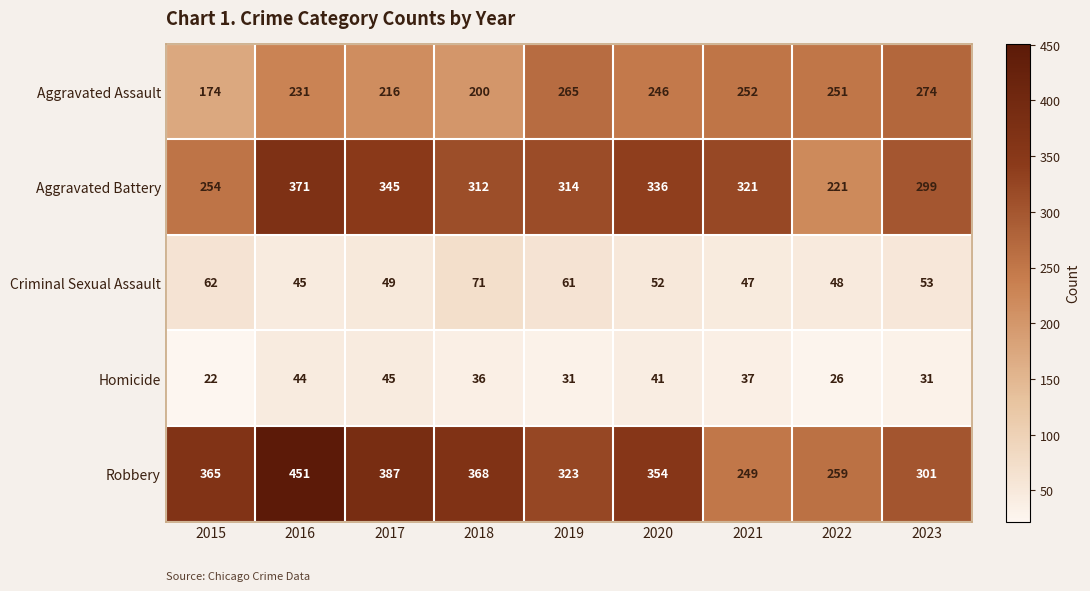

Is it true that Aggravated Assault equals 351 at 2021?

False